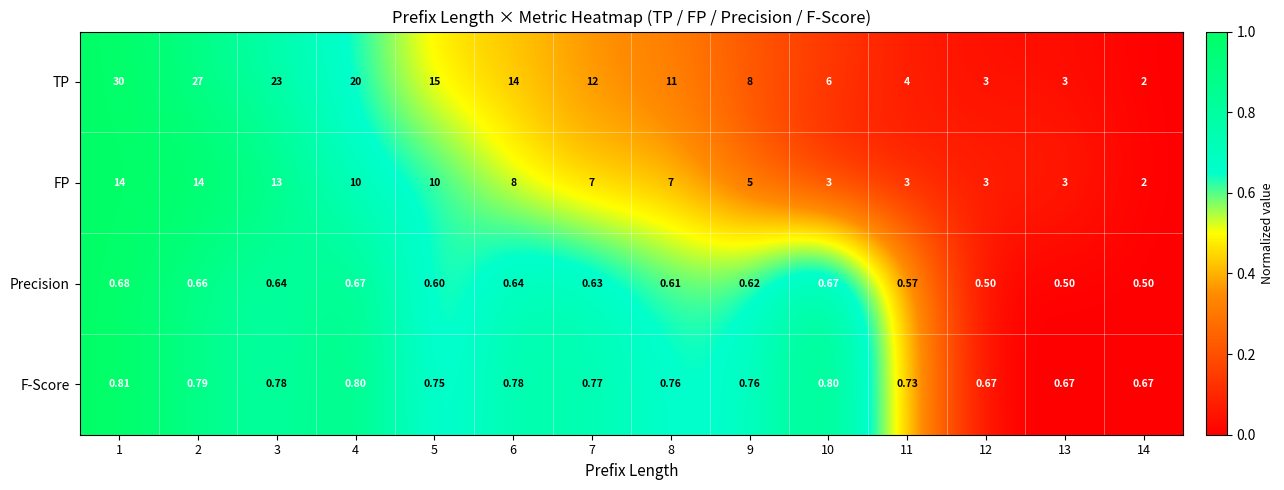

Which series has the largest total across all categories?

TP